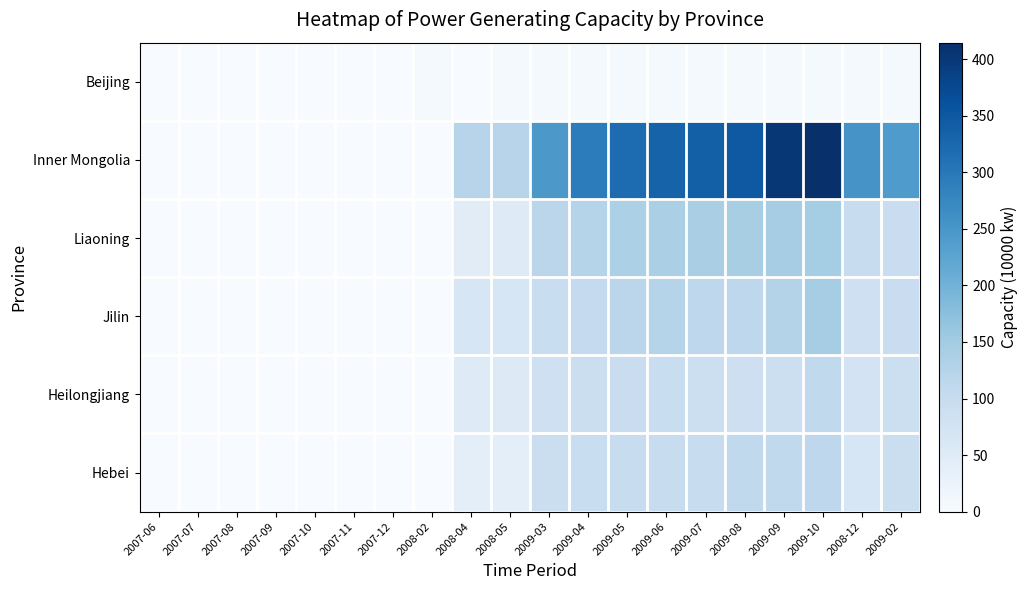

What is the maximum value shown in the chart?

414.5